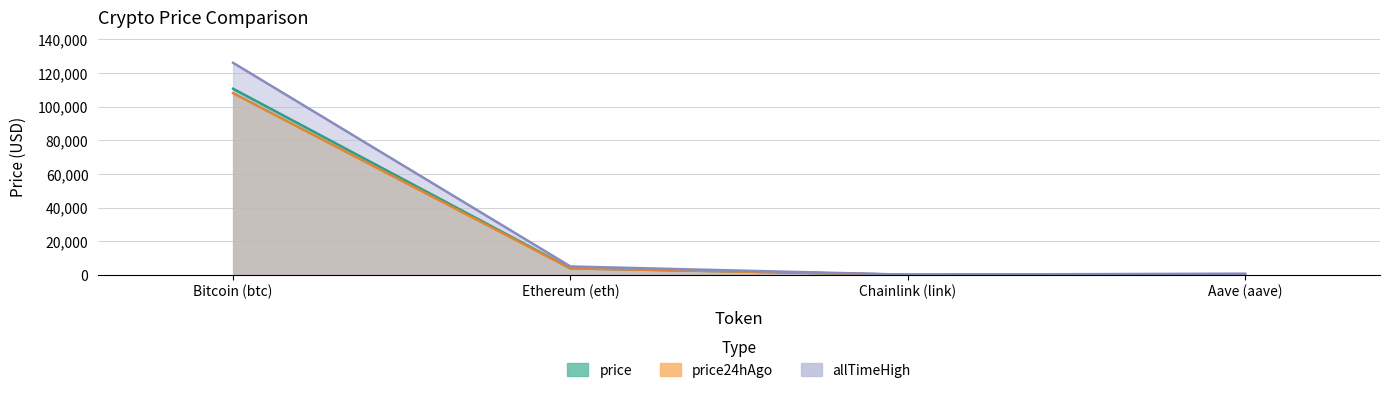

Rank the series by their maximum value, from lowest to highest.

price24hAgo, price, allTimeHigh